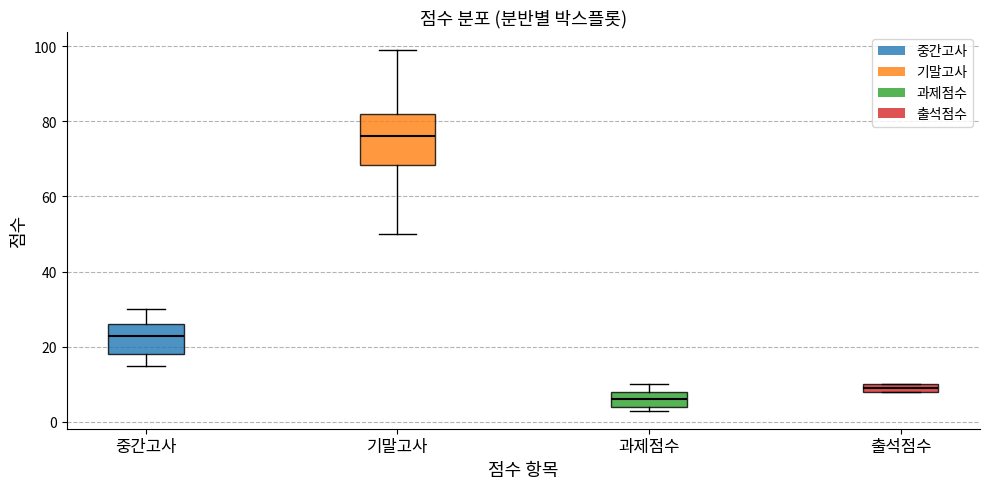

Which box has the lowest median line?

과제점수